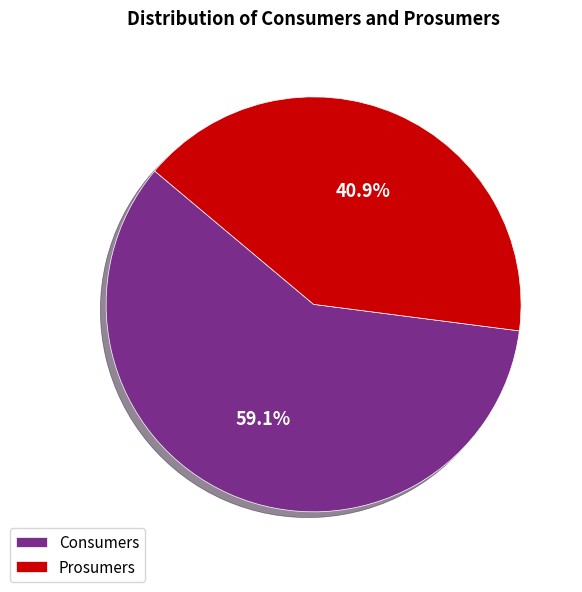

To the nearest percent, what is the combined percentage of Prosumers and Consumers?

100%